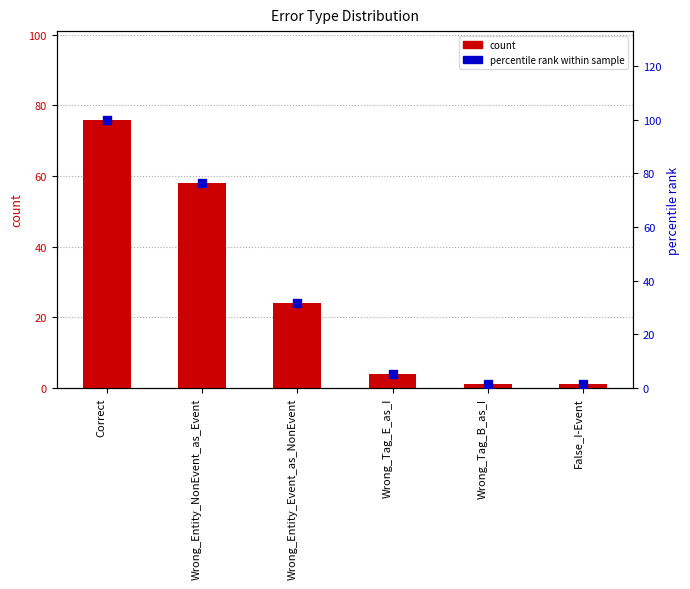

Which series contains the lowest Y value?

count